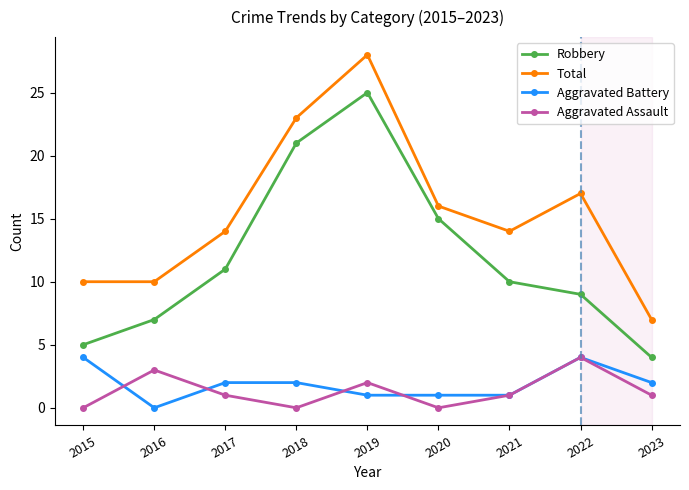

How many interior local peaks does the Robbery series have?

1